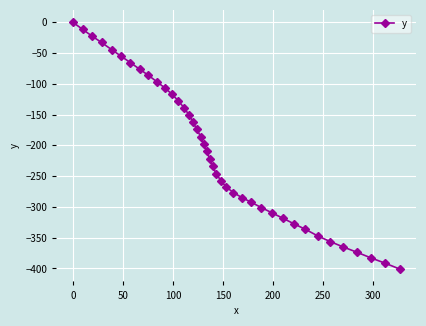

What is the smallest value displayed?

-401.1